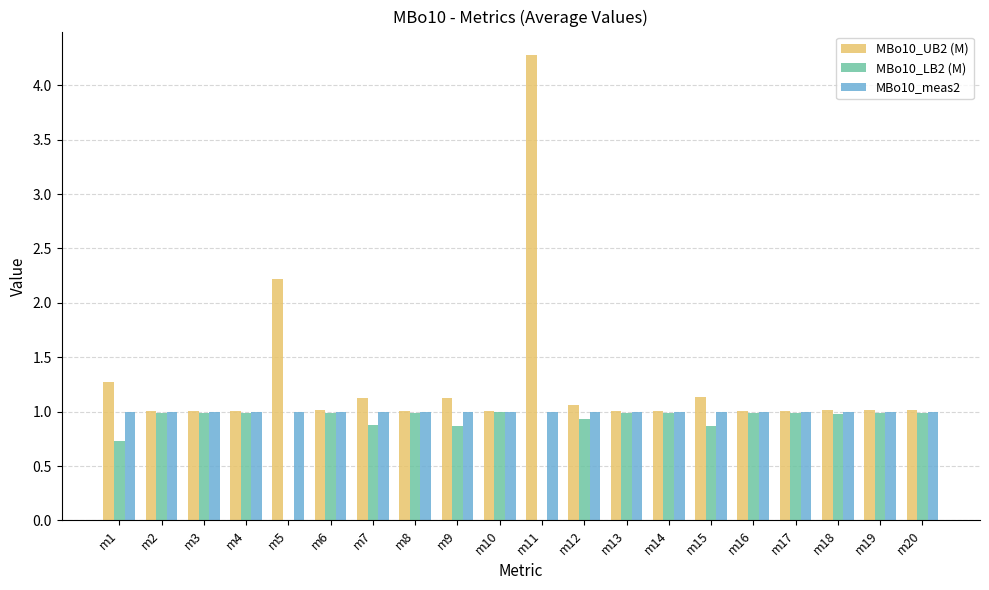

Reading left to right, extract all data points from this chart.

MBo10_UB2 (M): m1=1.3	m2=1.0	m3=1.0	m4=1.0	m5=2.2	m6=1.0	m7=1.1	m8=1.0	m9=1.1	m10=1.0	m11=4.3	m12=1.1	m13=1.0	m14=1.0	m15=1.1	m16=1.0	m17=1.0	m18=1.0	m19=1.0	m20=1.0
MBo10_LB2 (M): m1=0.7	m2=1.0	m3=1.0	m4=1.0	m5=0.0	m6=1.0	m7=0.9	m8=1.0	m9=0.9	m10=1.0	m11=0.0	m12=0.9	m13=1.0	m14=1.0	m15=0.9	m16=1.0	m17=1.0	m18=1.0	m19=1.0	m20=1.0
MBo10_meas2: m1=1.0	m2=1.0	m3=1.0	m4=1.0	m5=1.0	m6=1.0	m7=1.0	m8=1.0	m9=1.0	m10=1.0	m11=1.0	m12=1.0	m13=1.0	m14=1.0	m15=1.0	m16=1.0	m17=1.0	m18=1.0	m19=1.0	m20=1.0